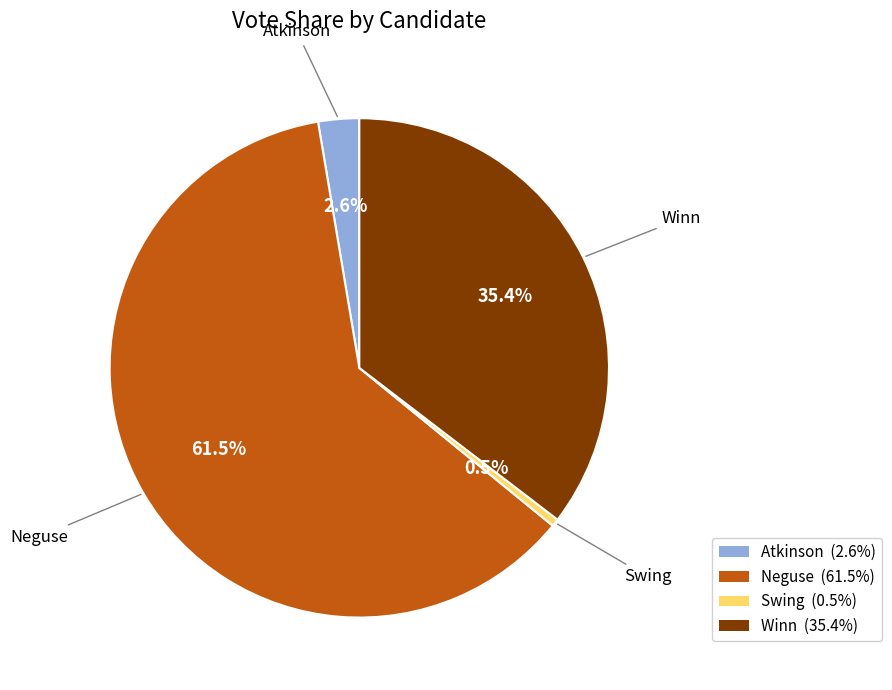

Does any single category account for the majority?

Yes